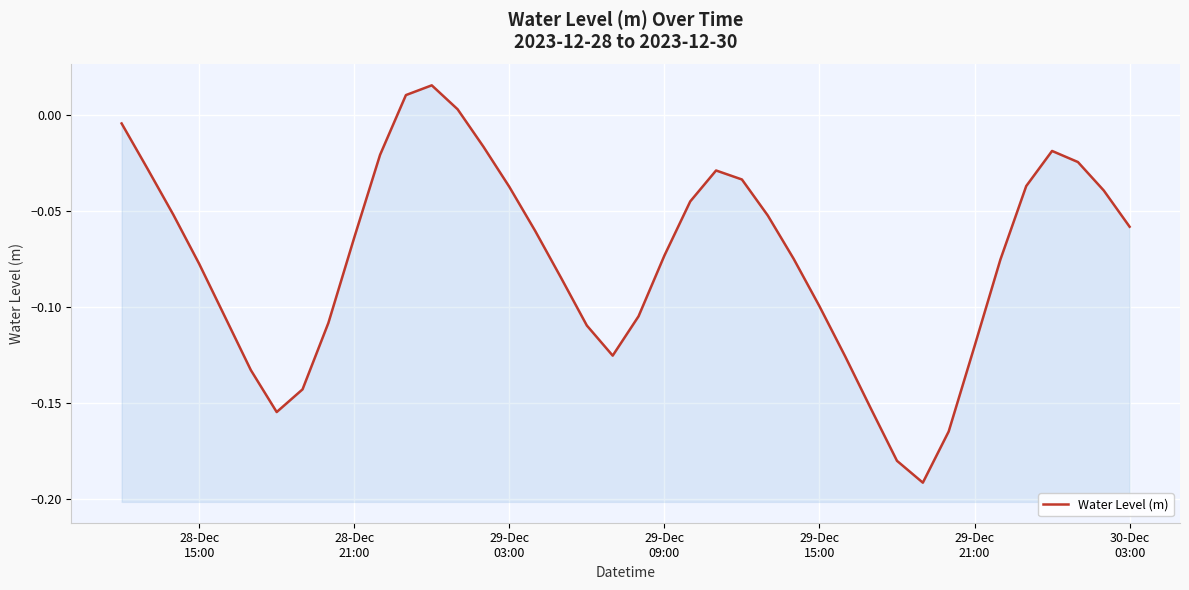

The value at 29-Dec 09:00 is -0.1. True or false?

True